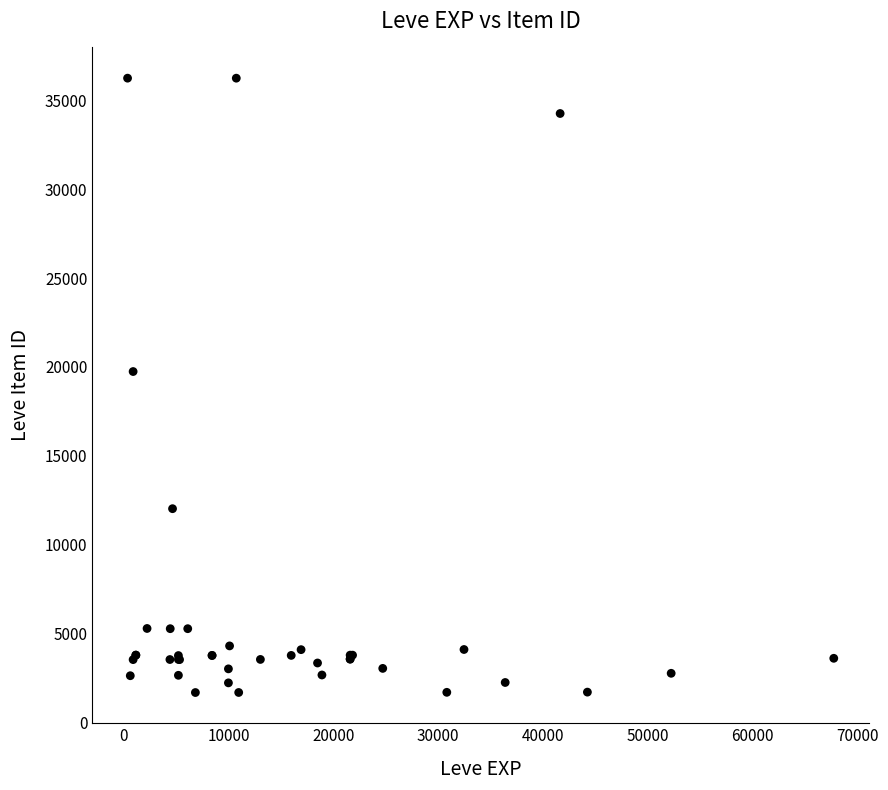

What Y value in the scatter plot is closest to 18967?

19744